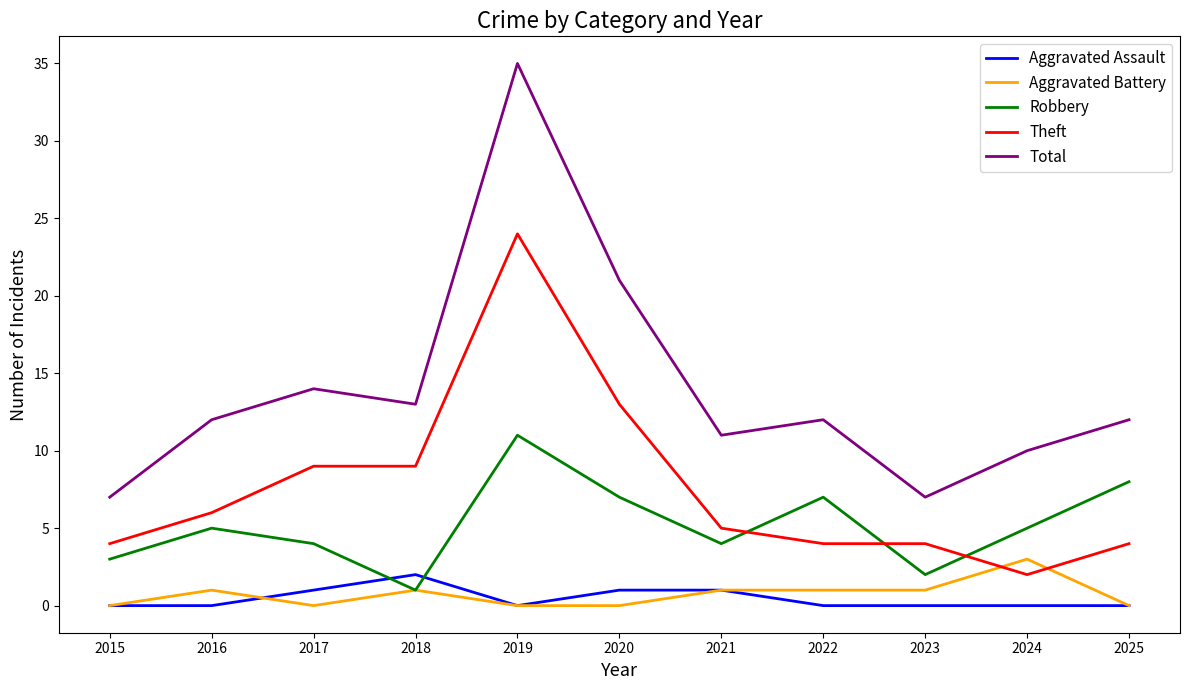

Reading left to right, transcribe all the data shown in this chart.

Aggravated Assault: 2015=0	2016=0	2017=1	2018=2	2019=0	2020=1	2021=1	2022=0	2023=0	2024=0	2025=0
Aggravated Battery: 2015=0	2016=1	2017=0	2018=1	2019=0	2020=0	2021=1	2022=1	2023=1	2024=3	2025=0
Robbery: 2015=3	2016=5	2017=4	2018=1	2019=11	2020=7	2021=4	2022=7	2023=2	2024=5	2025=8
Theft: 2015=4	2016=6	2017=9	2018=9	2019=24	2020=13	2021=5	2022=4	2023=4	2024=2	2025=4
Total: 2015=7	2016=12	2017=14	2018=13	2019=35	2020=21	2021=11	2022=12	2023=7	2024=10	2025=12